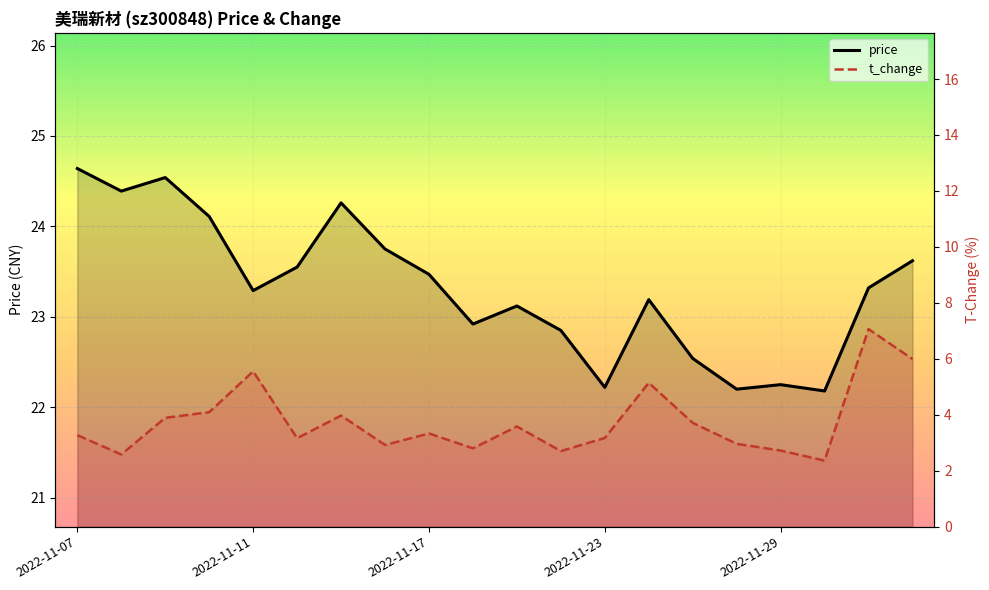

True or false: price and t_change cross at least once.

False